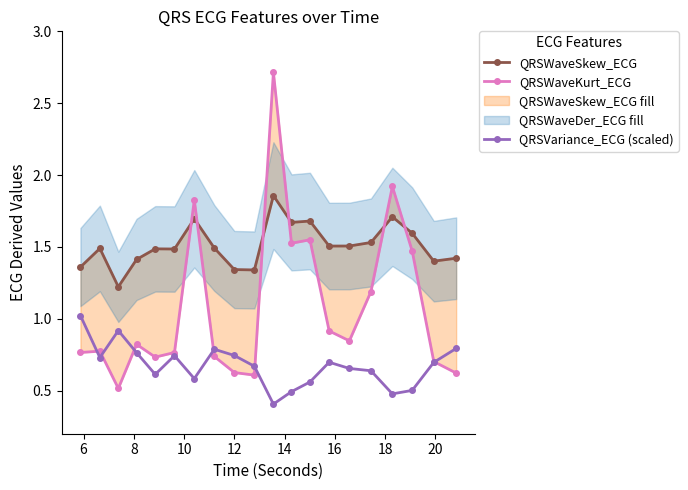

What is the minimum value for QRSVariance_ECG (scaled)?

0.4